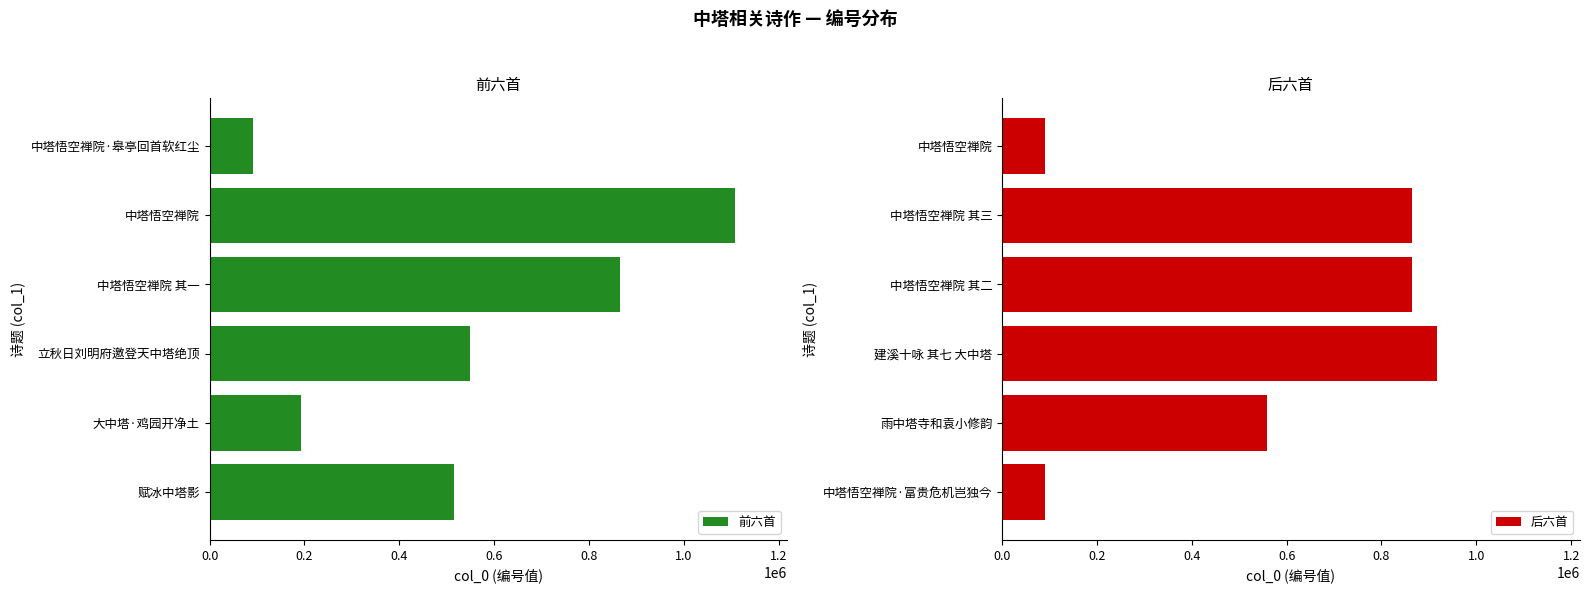

What is the difference between the 后六首 values at 雨中塔寺和袁小修韵 and 中塔悟空禅院?

467947